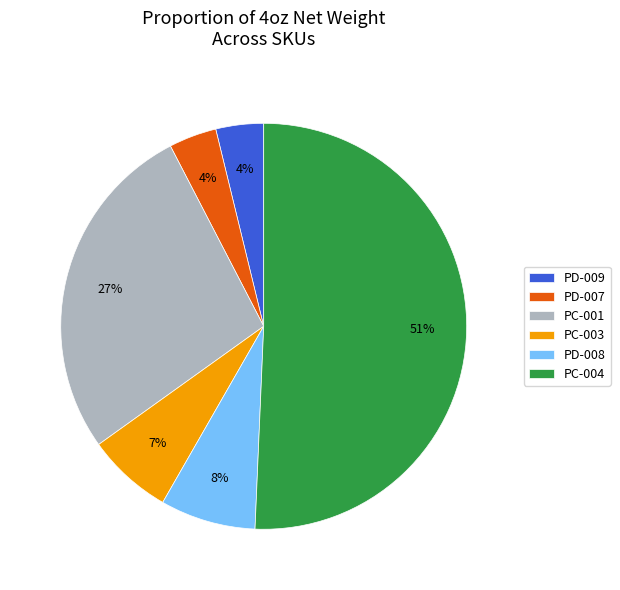

How many slices are in this pie chart?

6